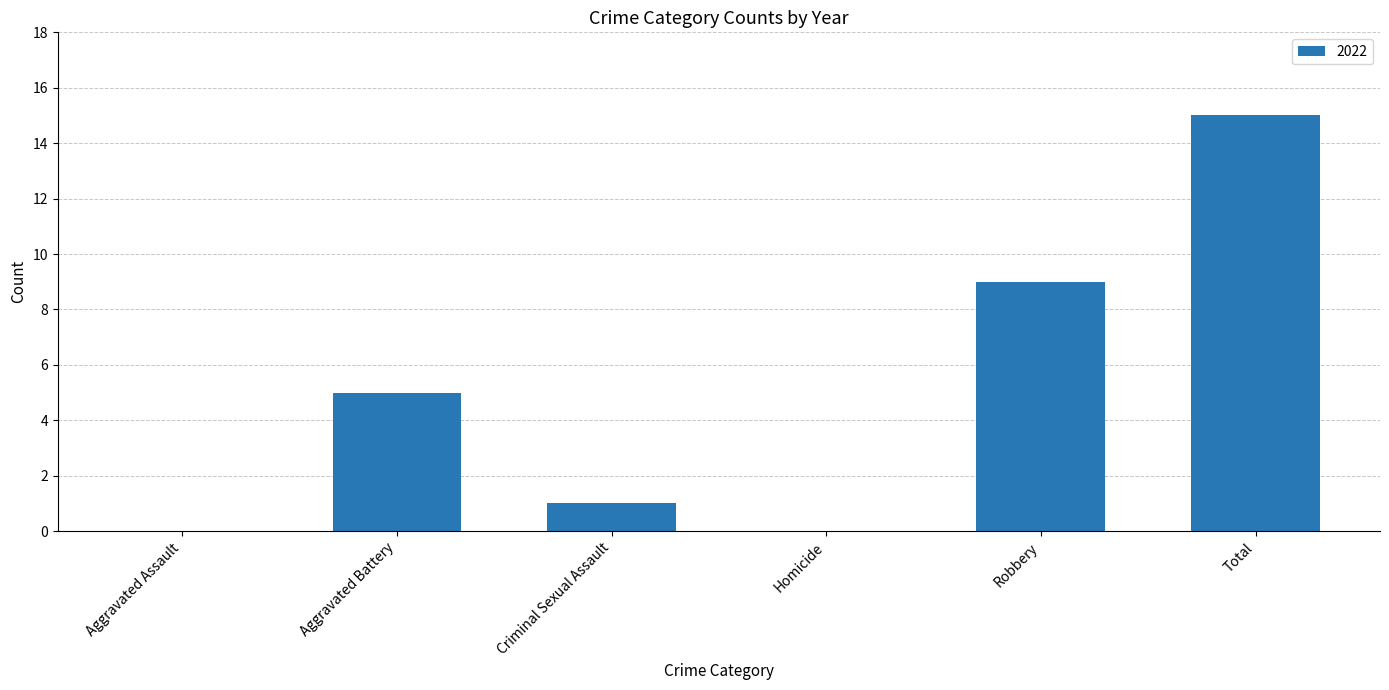

What is the sum of the values at Robbery and Homicide?

9